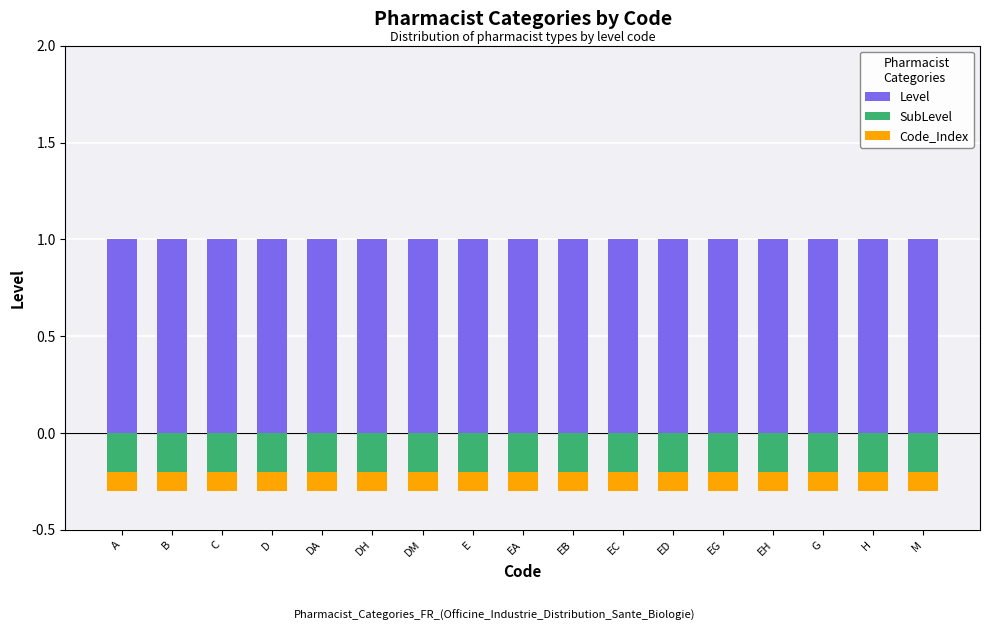

What is the sum of all SubLevel values?

-3.4